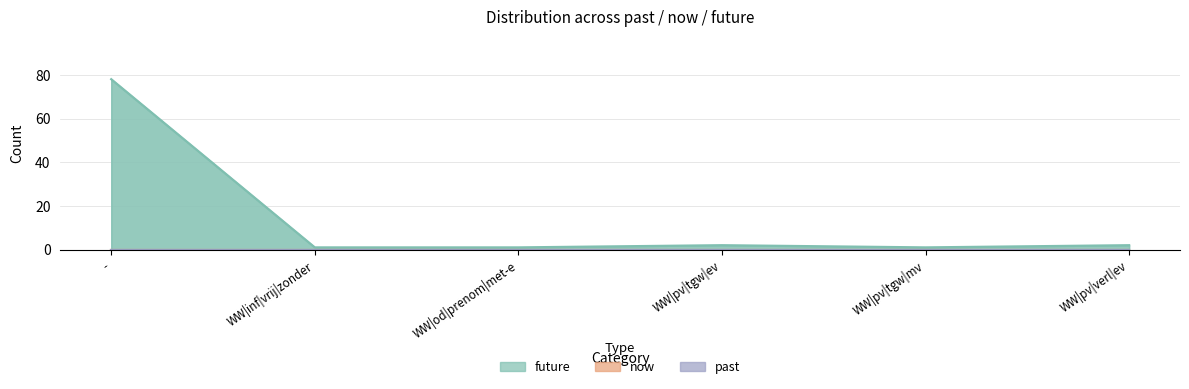

List the series in order of their peak value, lowest first.

now, past, future